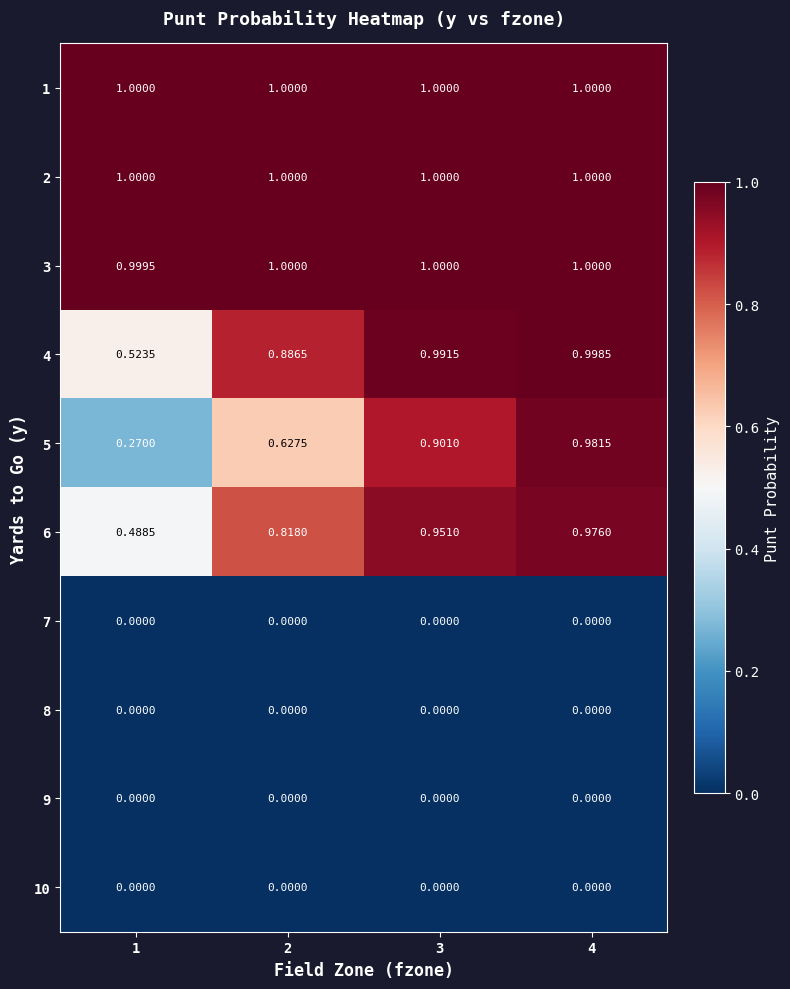

What is the total value across all series at 2?

5.3